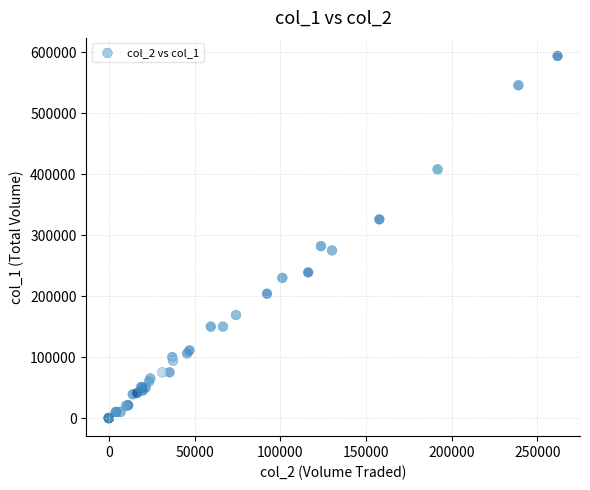

What Y value in the scatter plot is closest to 297000?

282000